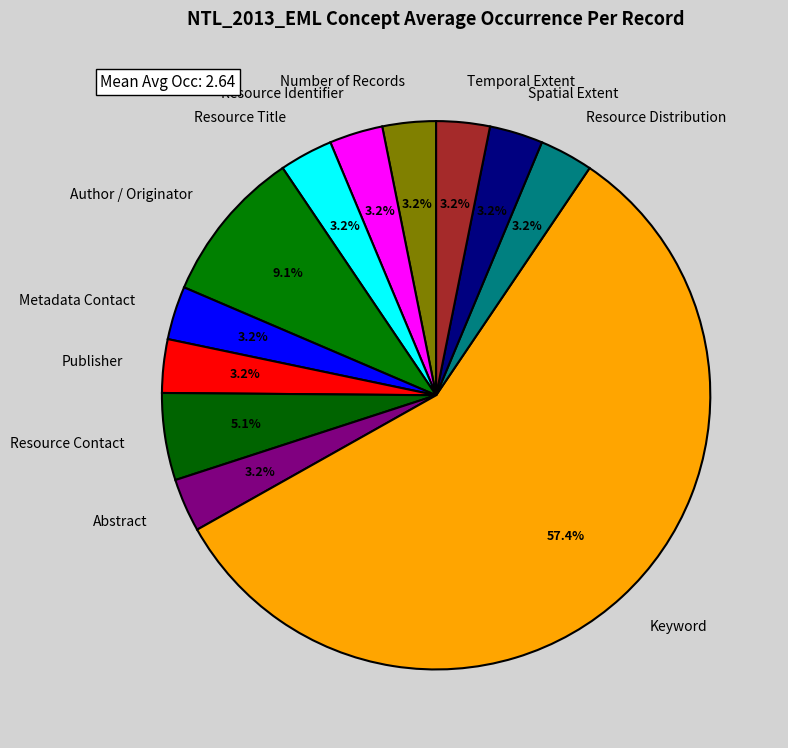

Does Keyword represent more than half of the total?

Yes